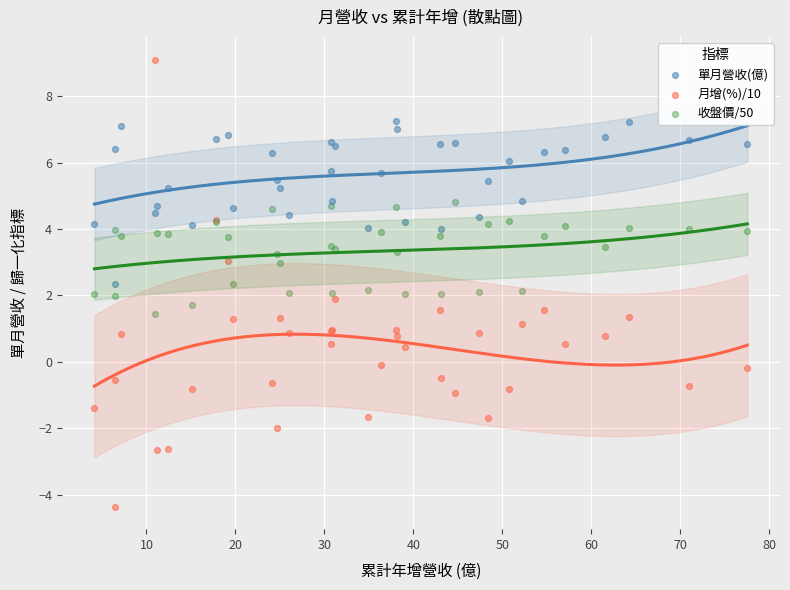

What is the X range (max minus min) for the scatter plot?

73.4